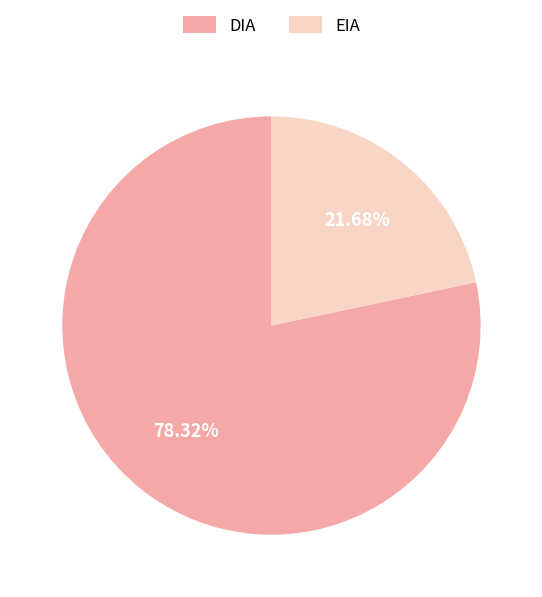

True or false: DIA accounts for 67% of the total.

False